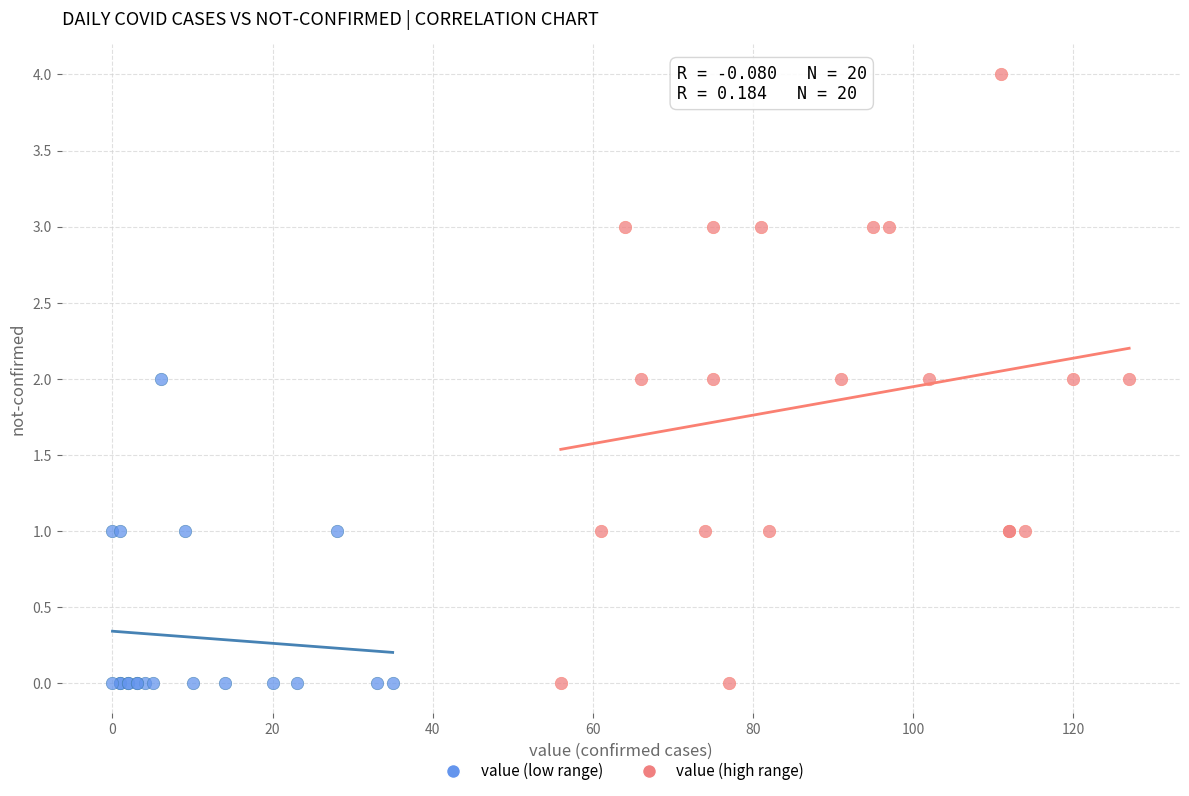

Which series contains the highest Y value?

value (high range)